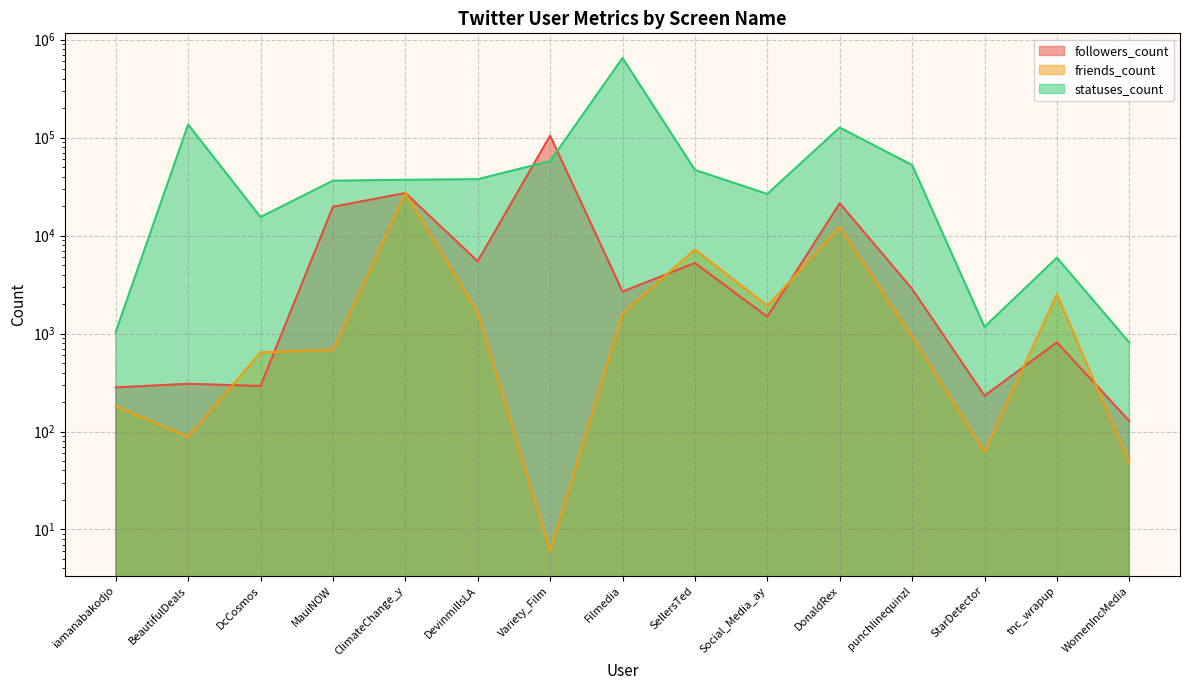

At which label does followers_count reach its peak?

Variety_Film